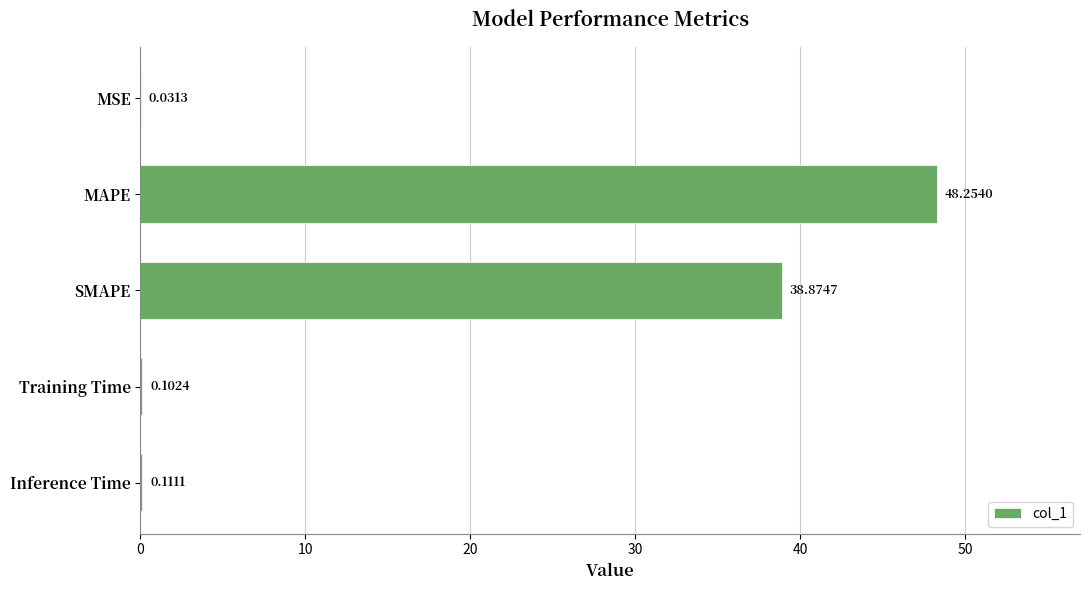

Where is the data nearest to the value 24?

SMAPE